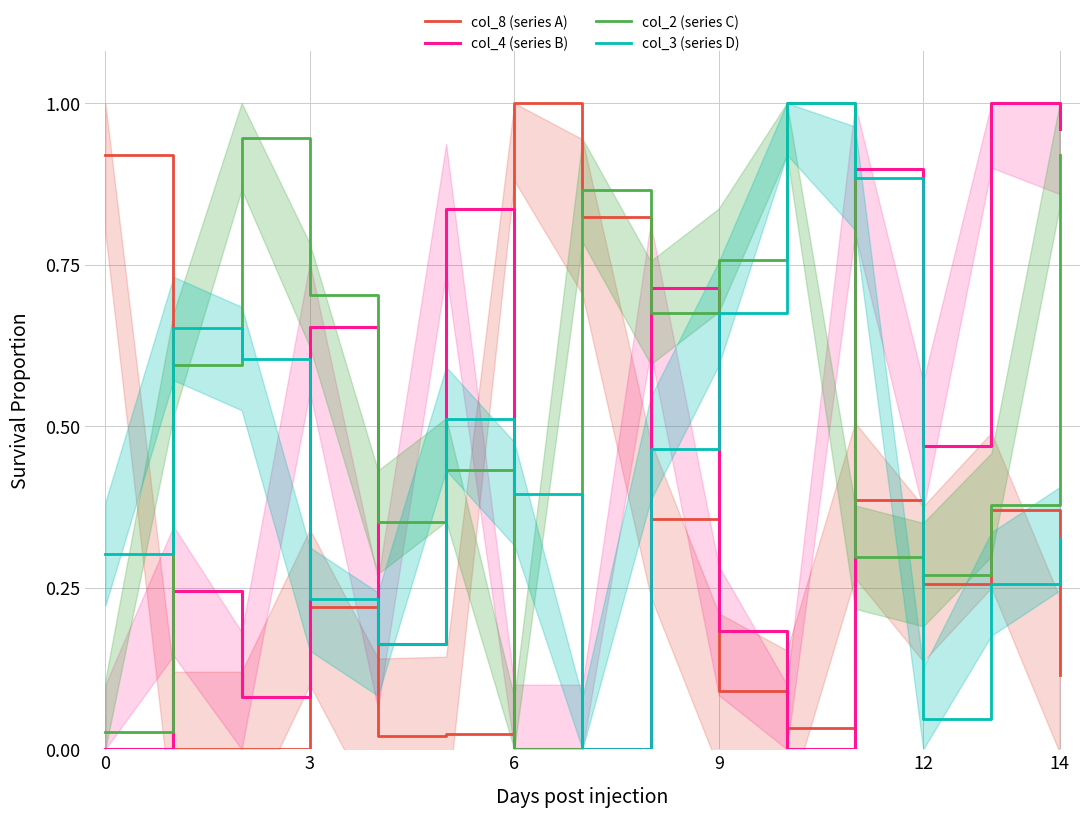

Which has a higher value, 13 or 10?

13